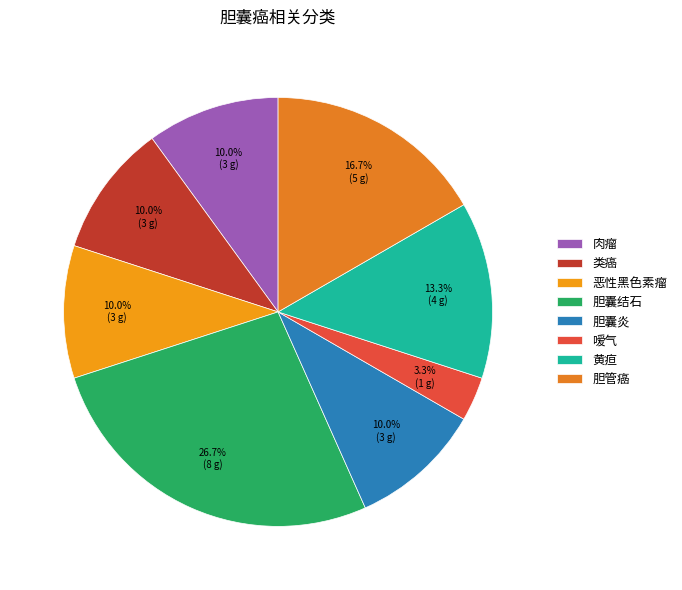

Is it true that 嗳气 is 3% of the pie?

True